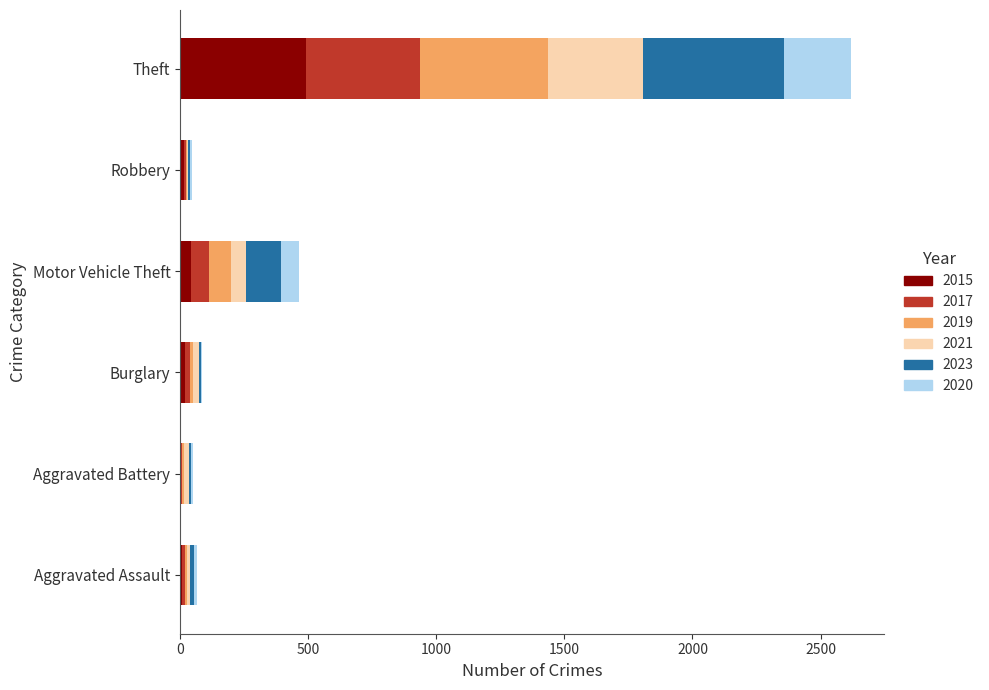

At which label does 2015 reach its peak?

Theft